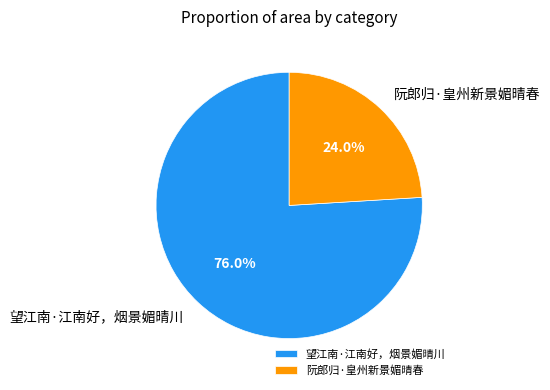

Does any single category account for the majority?

Yes